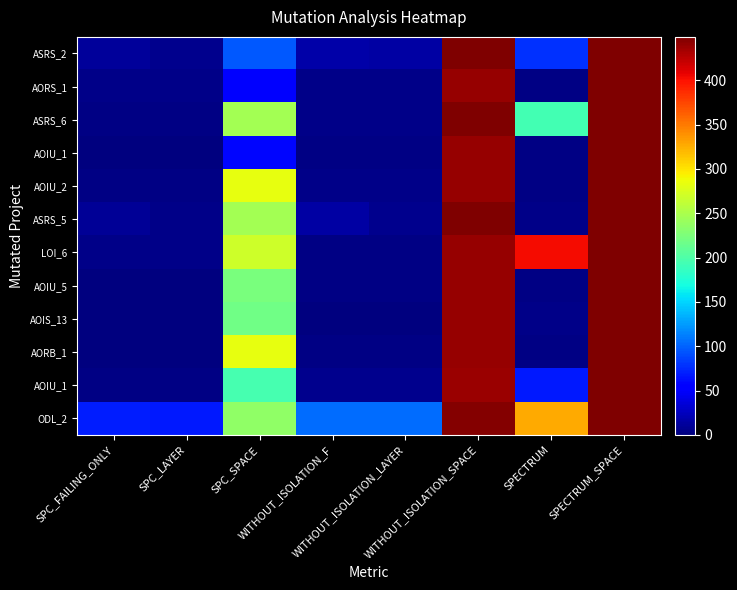

How many series are shown in this chart?

12